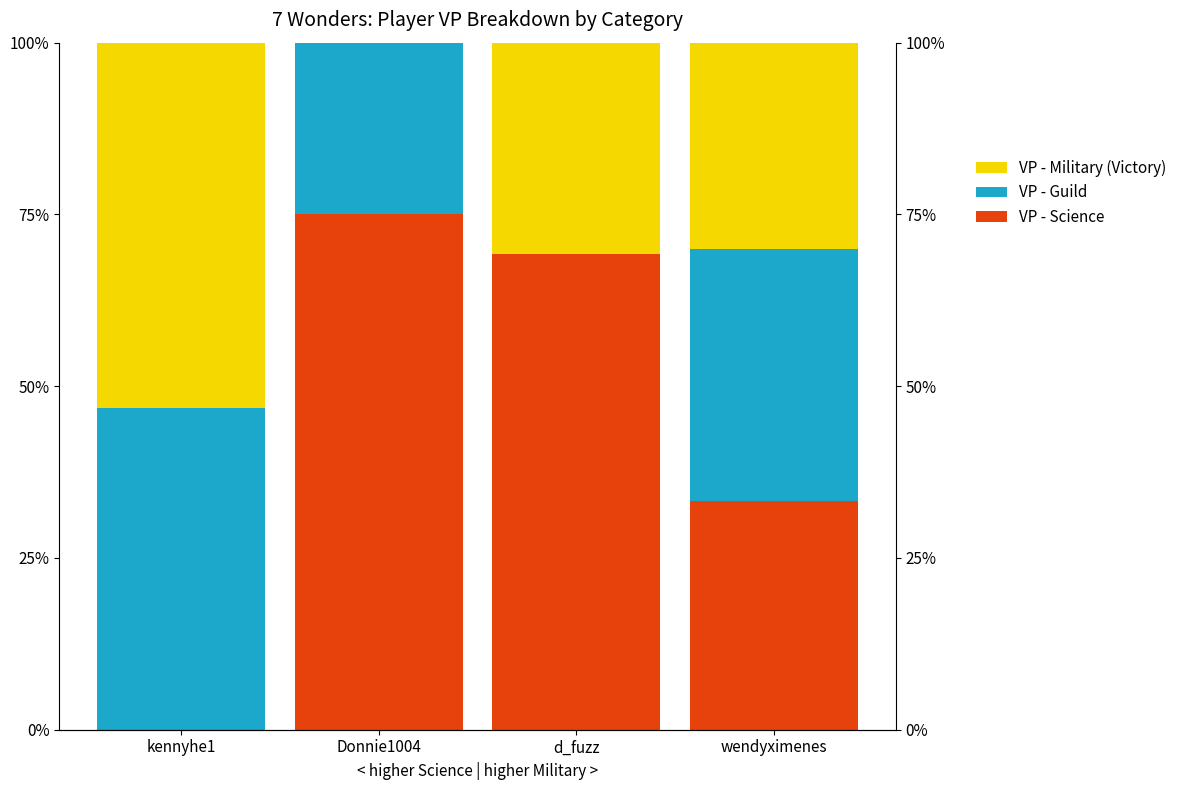

The value of VP - Guild at Donnie1004 is 37.0. True or false?

False